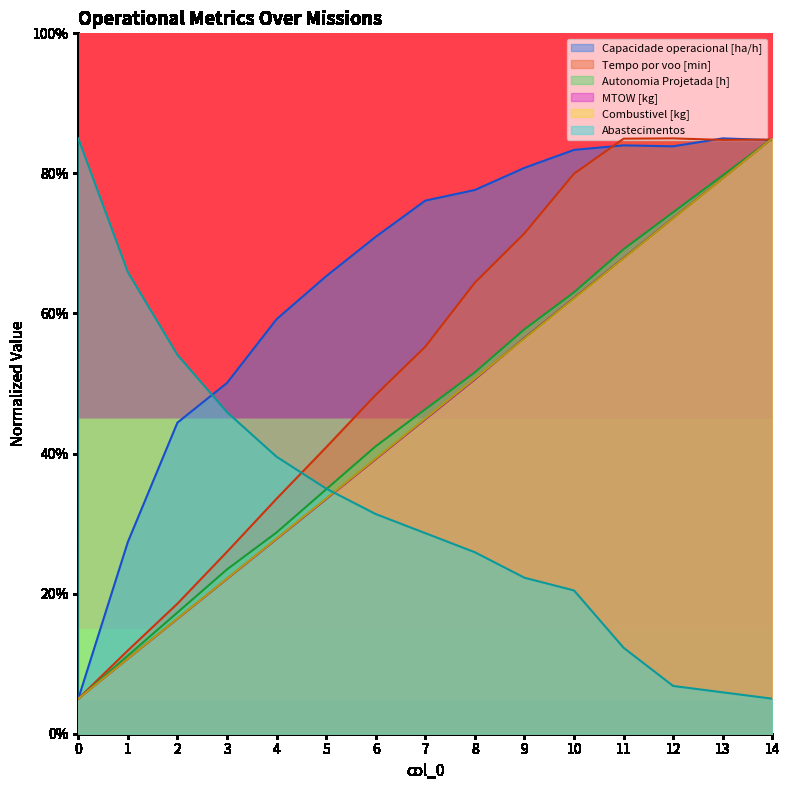

What is the difference between the MTOW [kg] values at 0 and 7?

39.9